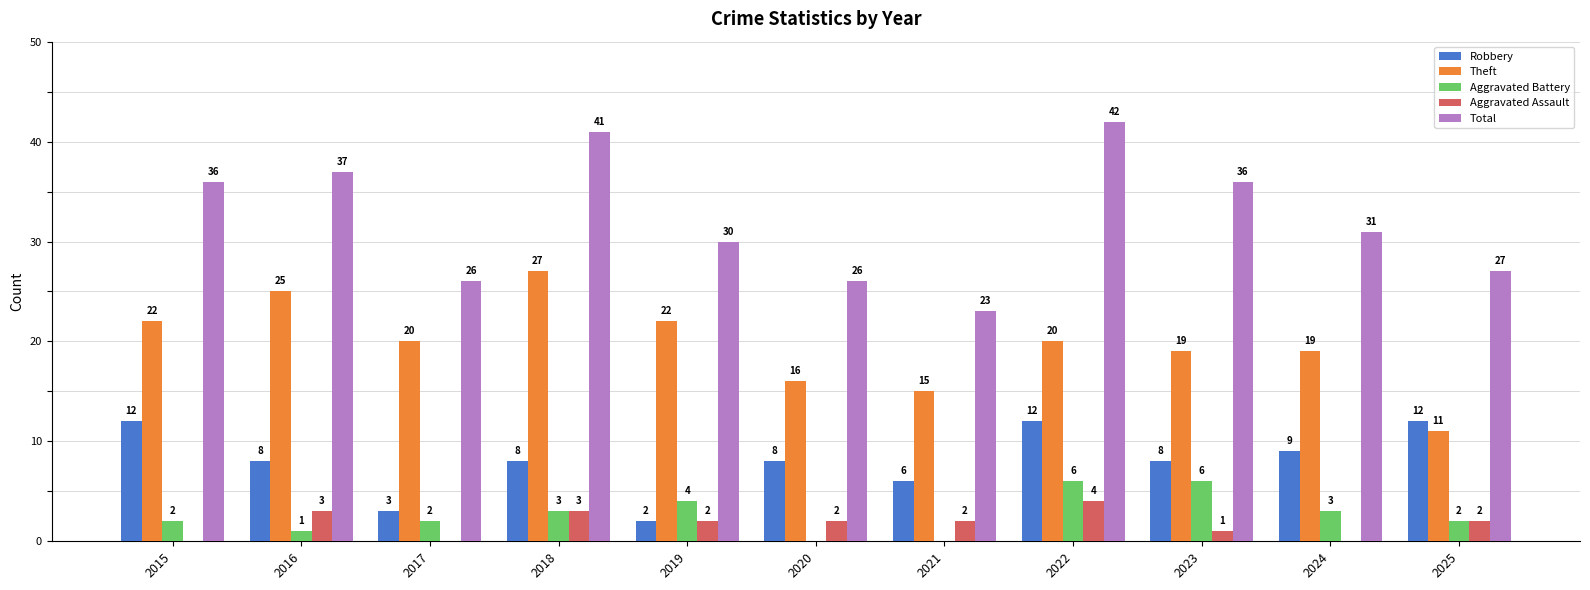

What is the maximum value shown in the chart?

42